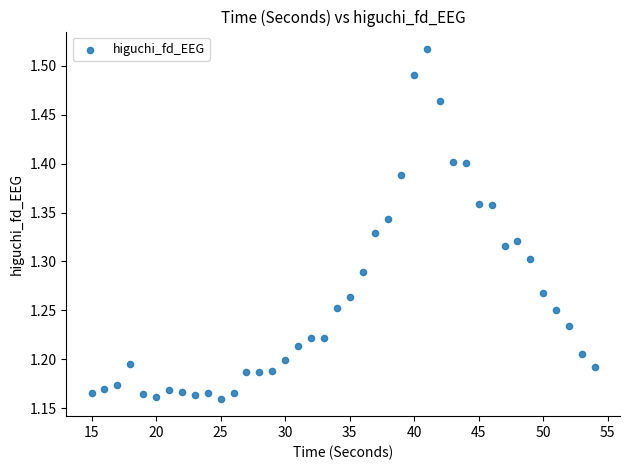

What is the range of Y values (max minus min)?

0.4